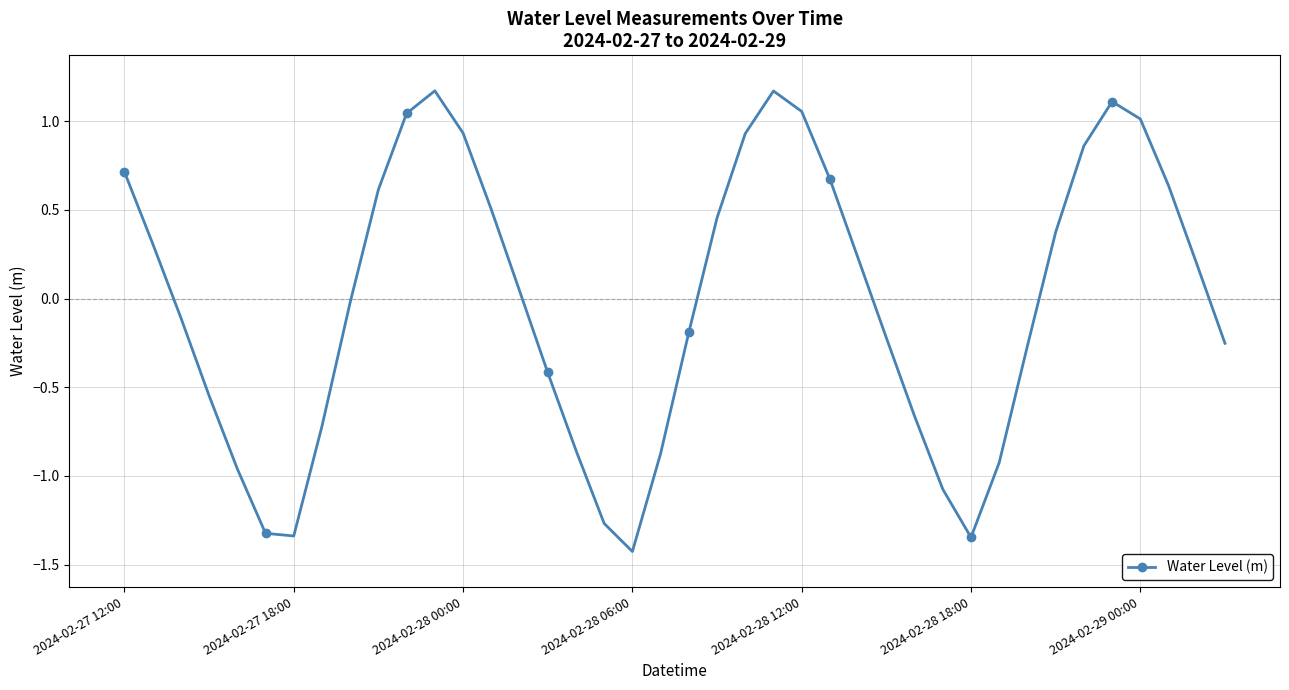

What is the sum of all values?

-0.8